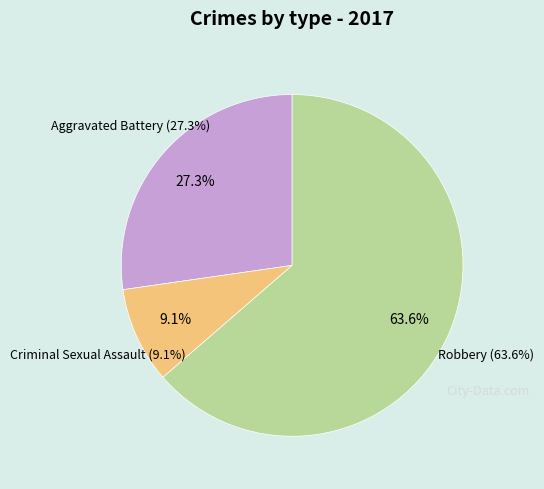

Is there any slice that represents more than half of the pie?

Yes